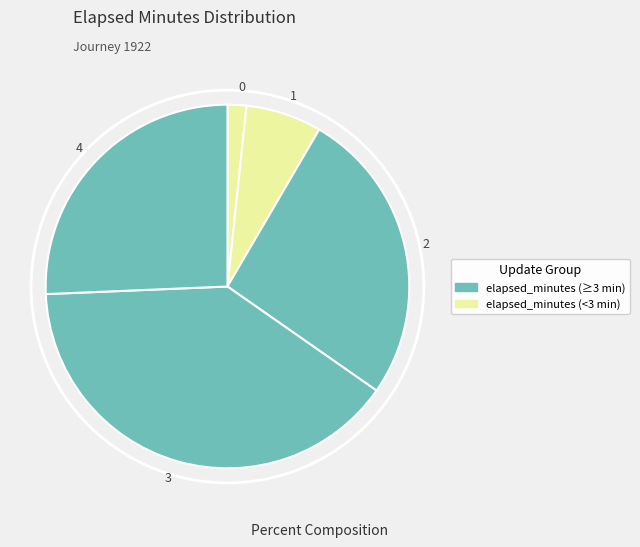

Which slice is the largest?

3